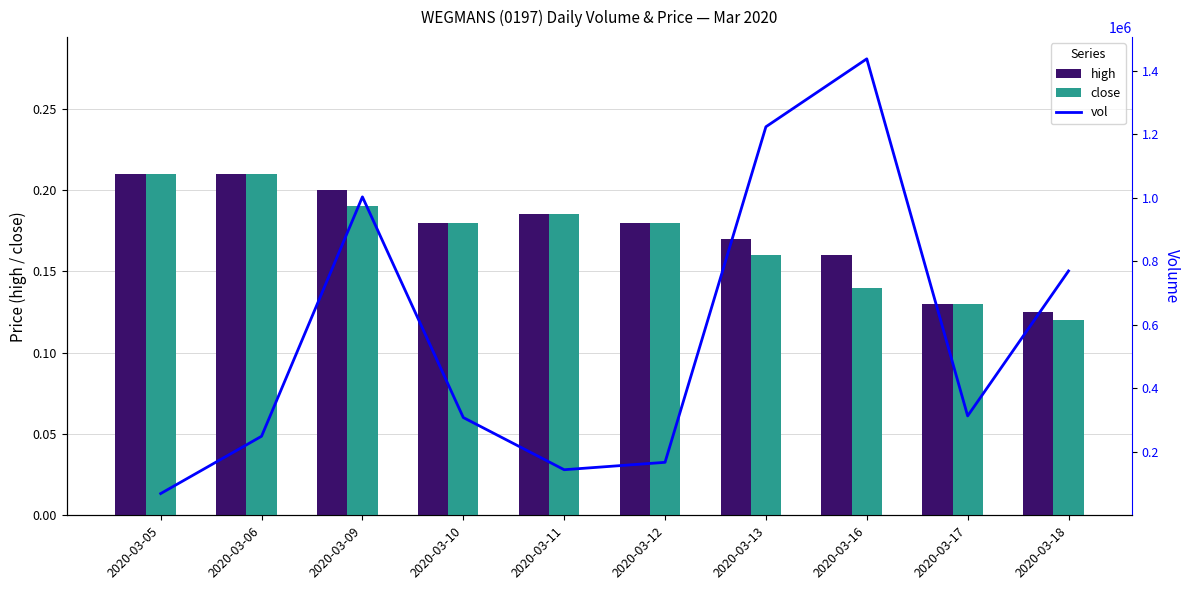

Does the chart contain any negative values?

No